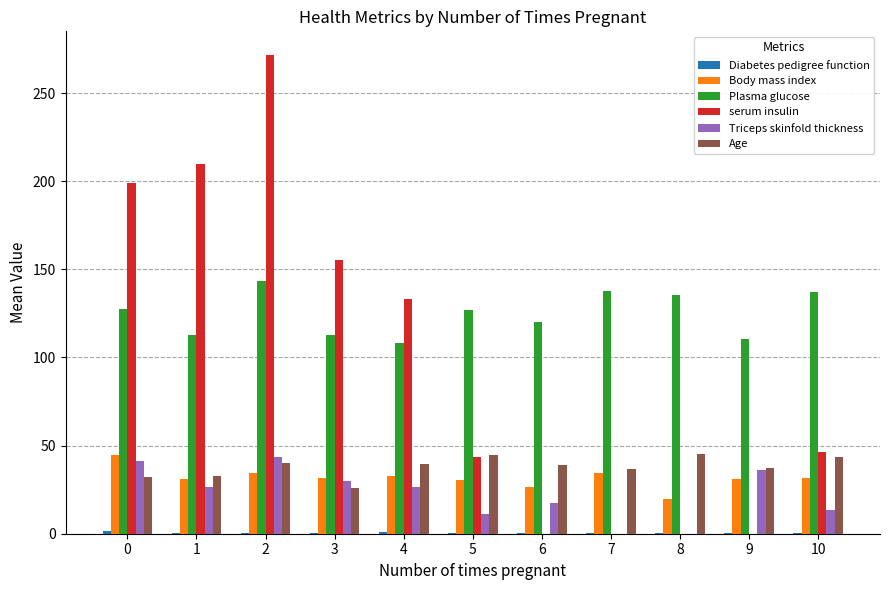

The serum insulin series shows 0.0 at 9. True or false?

True